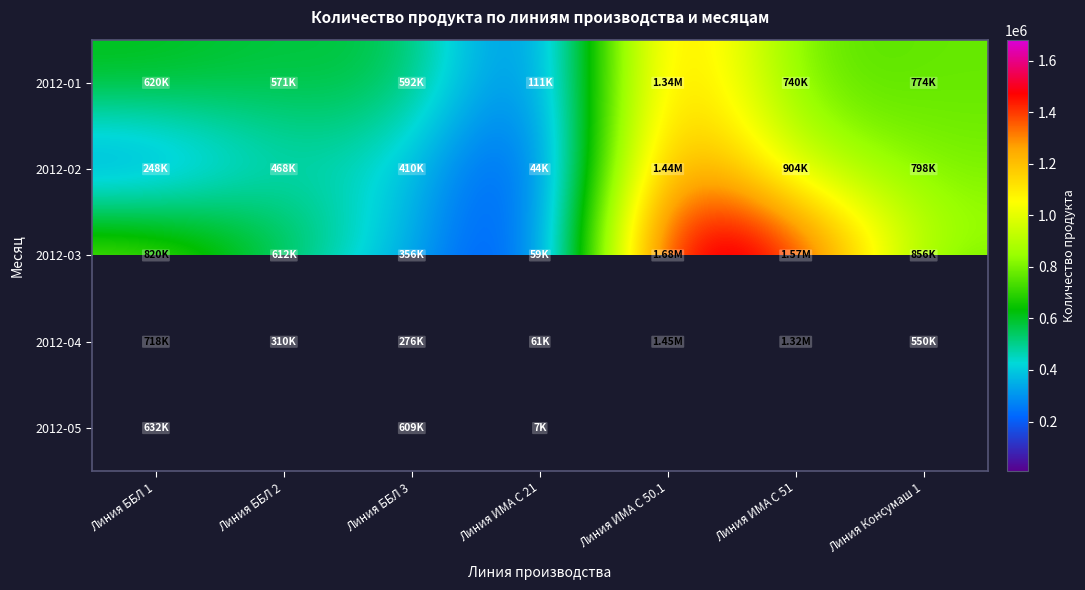

Is the value of 2012-03 at Линия ББЛ 3 greater than the value of 2012-04 at Линия ББЛ 1?

No